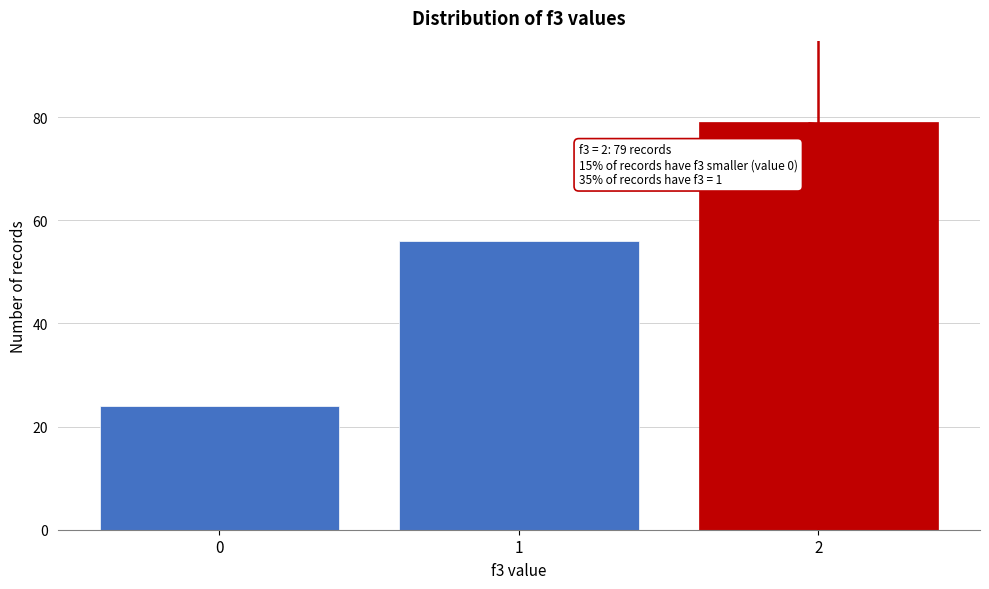

Reading left to right, transcribe all the data shown in this chart.

0=24	1=56	2=79